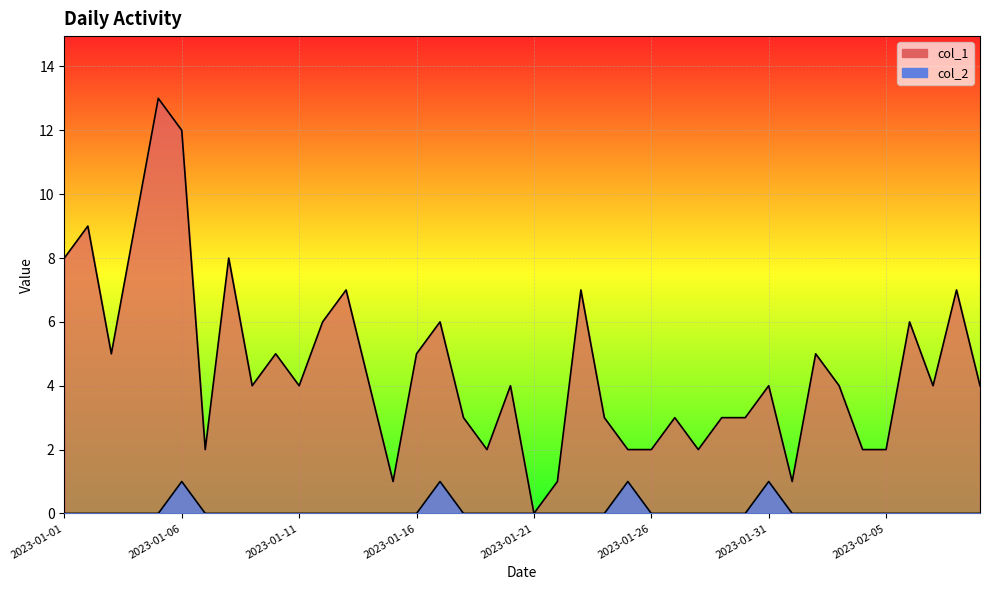

Is the value of col_2 at 2023-01-06 greater than the value of col_1 at 2023-01-05?

No